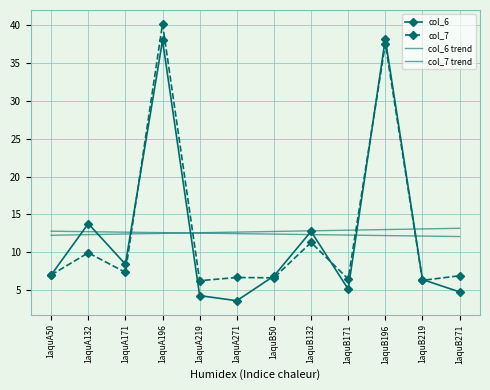

Which series has the largest total across all categories?

col_7